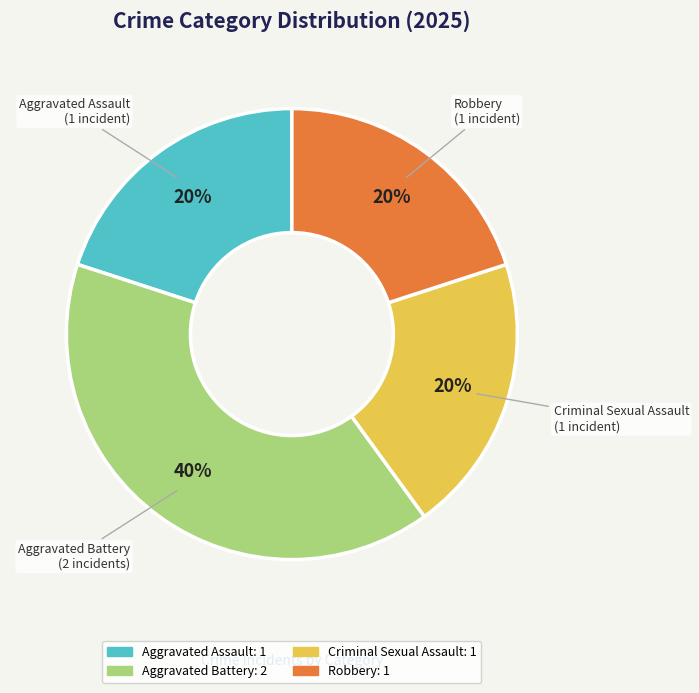

Do Aggravated Assault and Robbery together represent more than half of the pie?

No